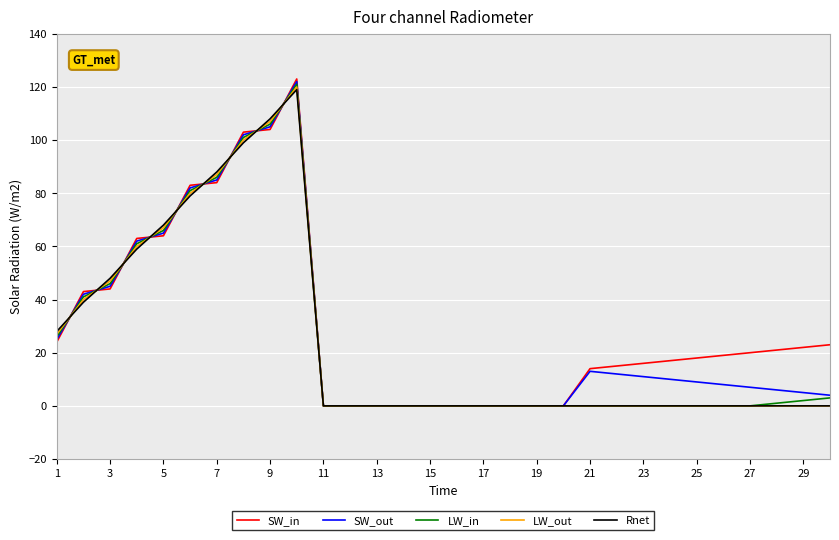

Which series has the largest range (max minus min)?

SW_in